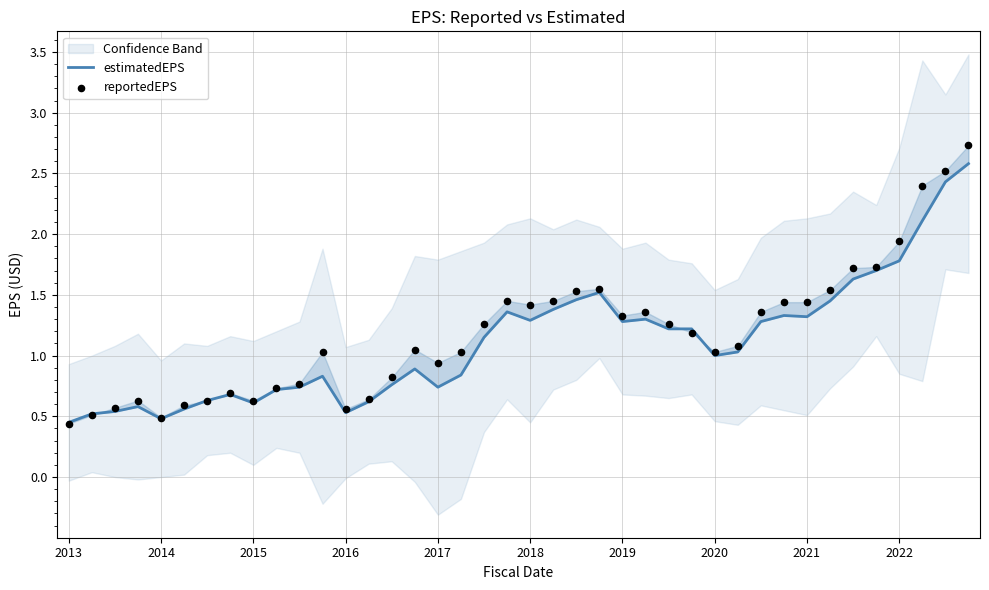

What are all the series names shown in the legend?

estimatedEPS, reportedEPS